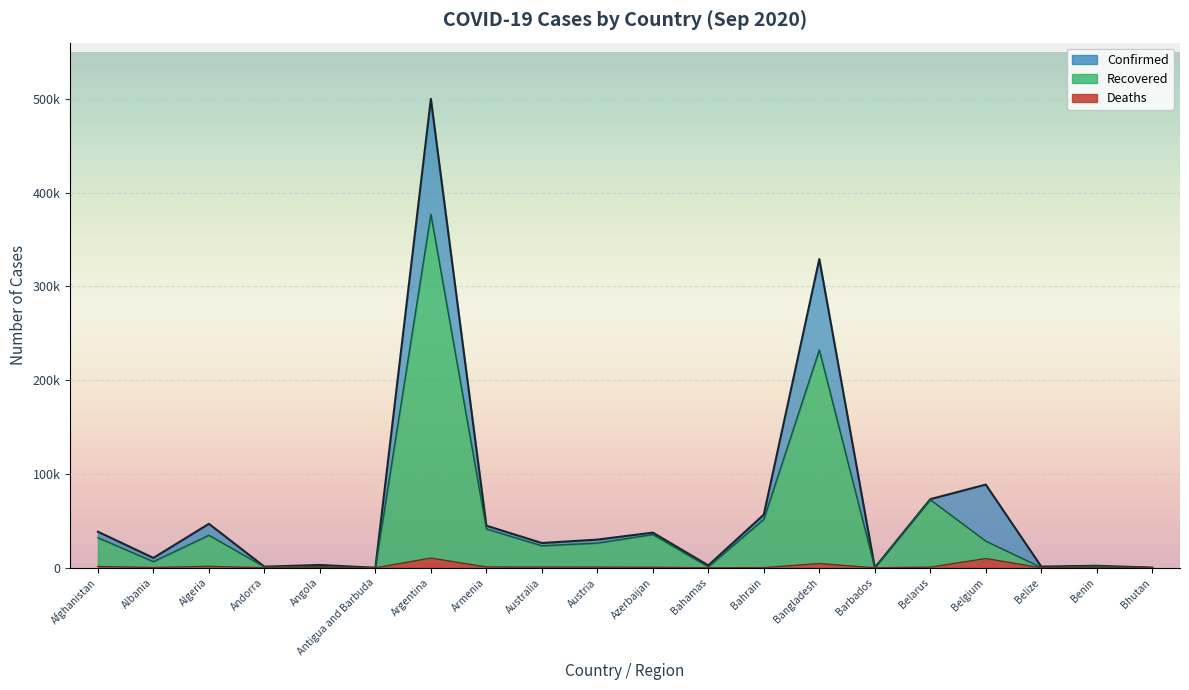

True or false: Recovered has a value of 376995 at Argentina.

True